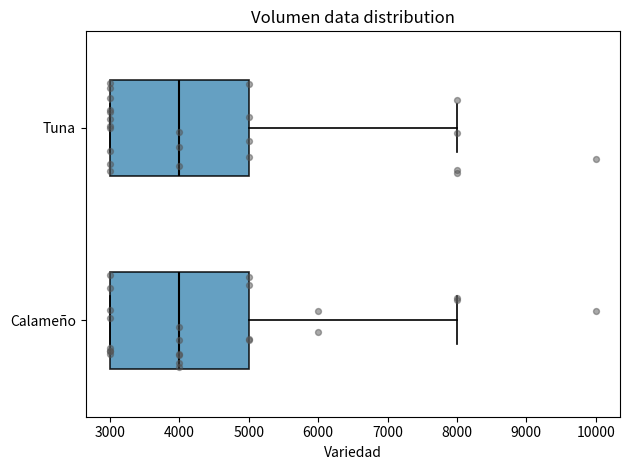

Where does the median line of the box for Calameño sit on the x-axis? The values are not printed on the chart, so give them approximately, as read against the axis.

4000